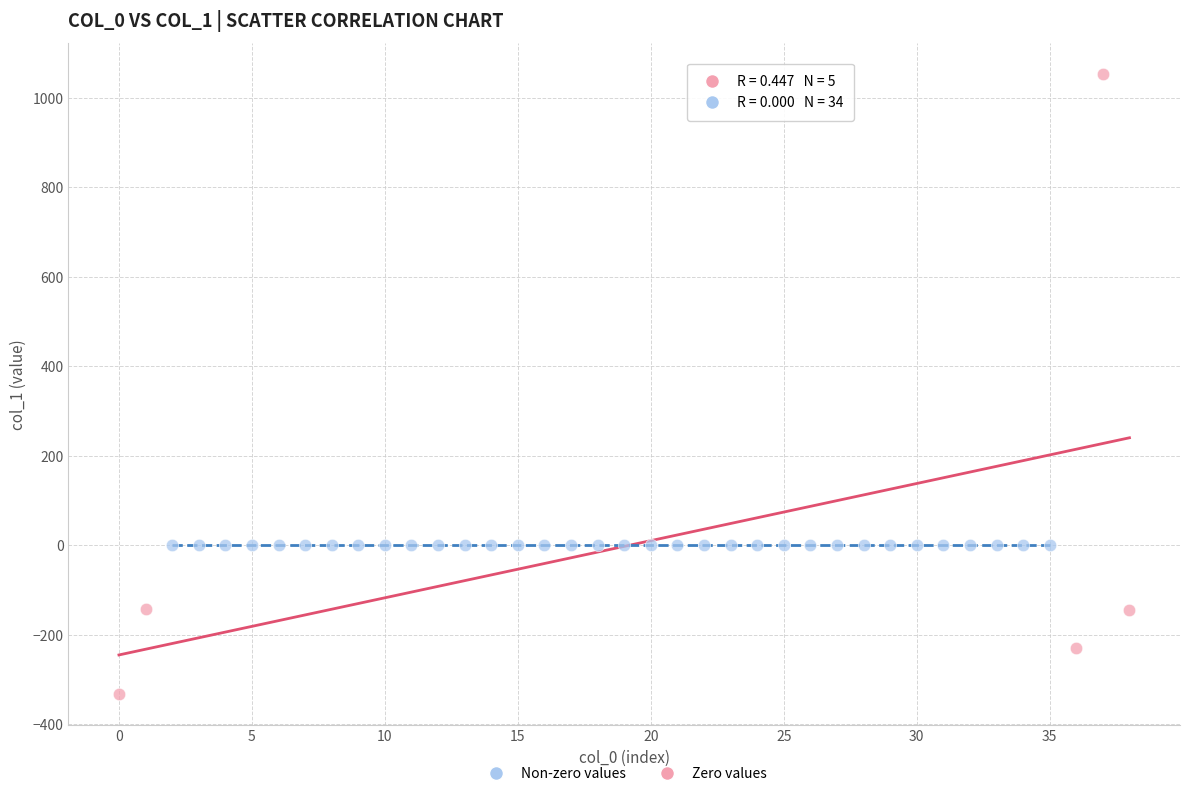

Which series reaches the maximum Y coordinate?

Non-zero values